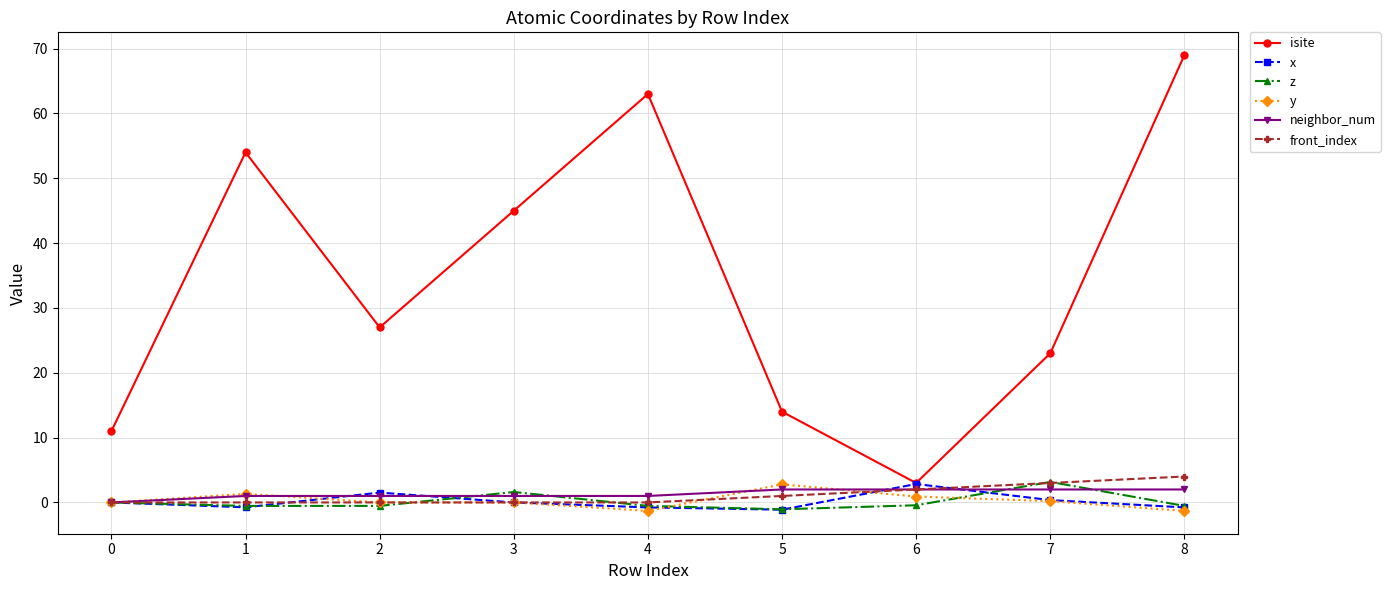

The value of neighbor_num at 5 is 2.0. True or false?

True